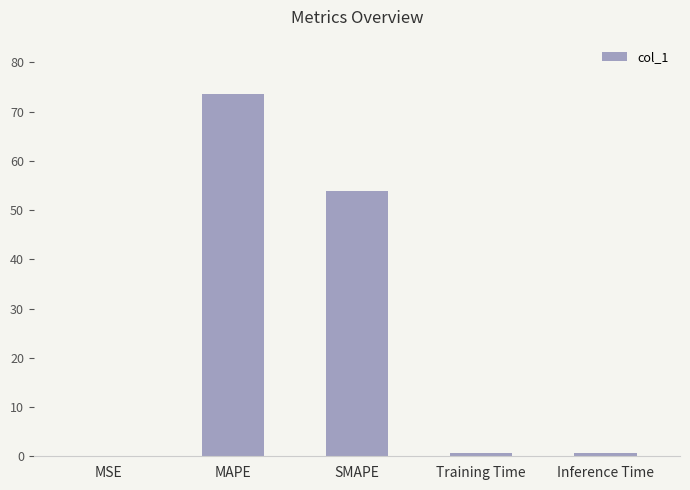

What is the approximate value at MAPE?

73.6